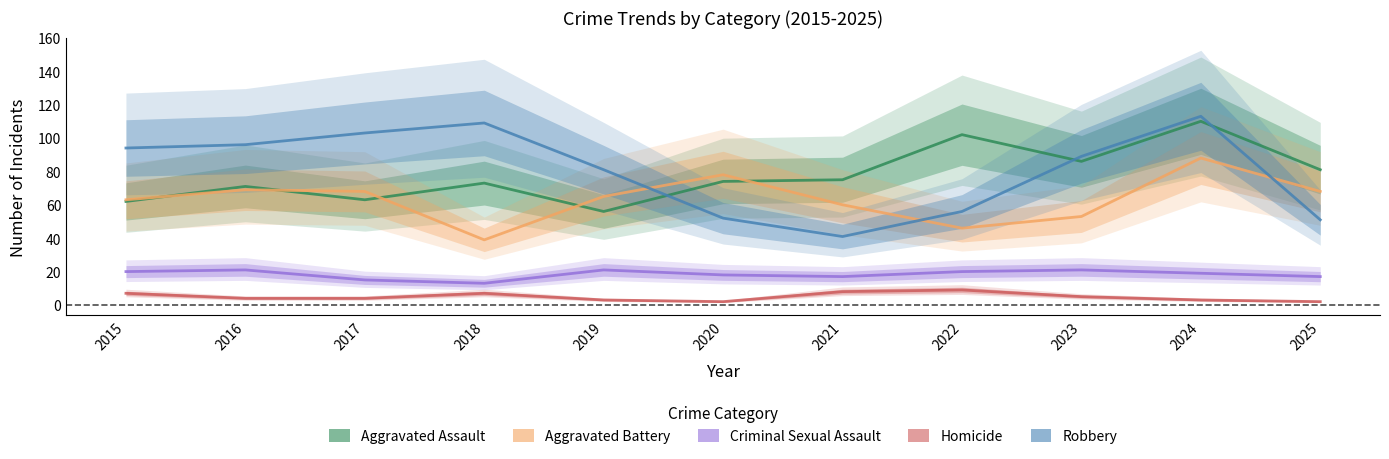

How many data points in Homicide are above 4?

5